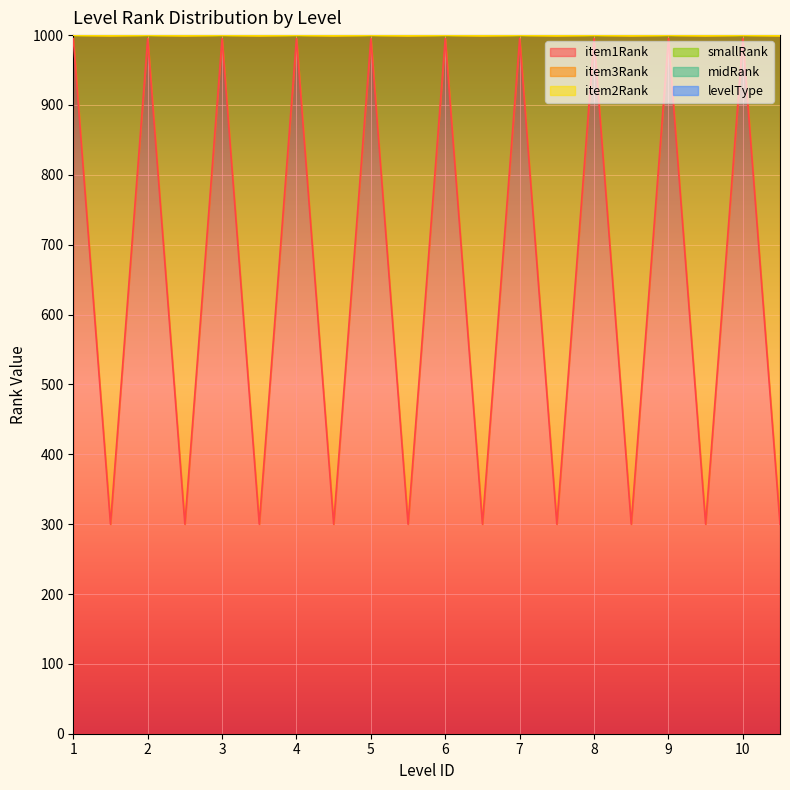

Between 5 and 7, which is larger?

5